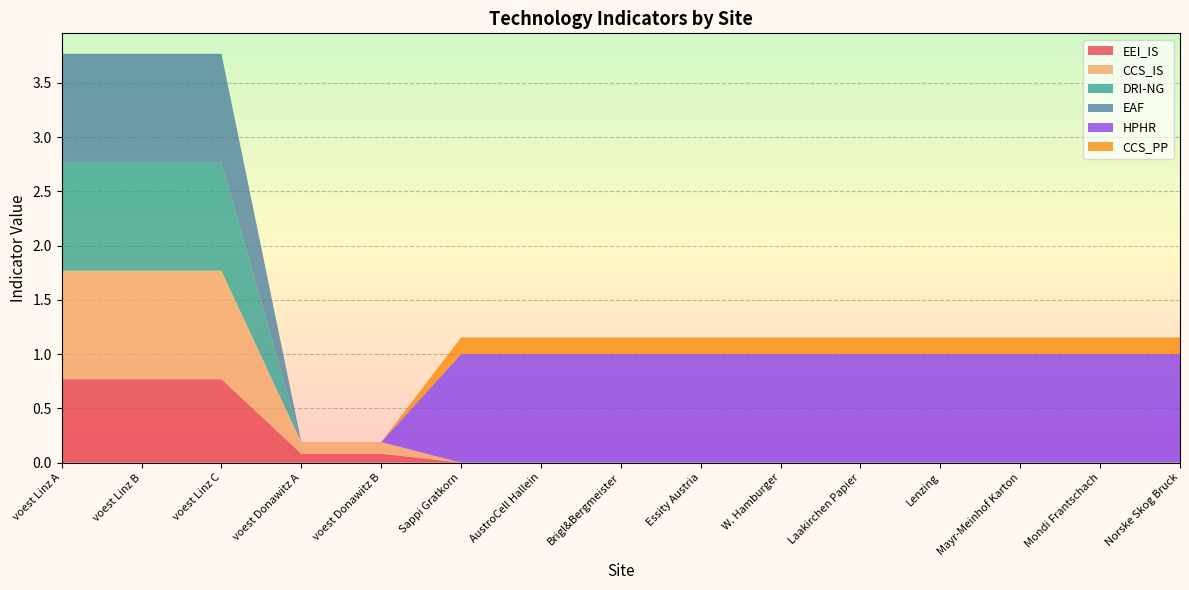

Reading right to left, list all the values displayed in this chart.

EEI_IS: 0.0	0.0	0.0	0.0	0.0	0.0	0.0	0.0	0.0	0.0	0.1	0.1	0.8	0.8	0.8
CCS_IS: 0.0	0.0	0.0	0.0	0.0	0.0	0.0	0.0	0.0	0.0	0.1	0.1	1.0	1.0	1.0
DRI-NG: 0.0	0.0	0.0	0.0	0.0	0.0	0.0	0.0	0.0	0.0	0.0	0.0	1.0	1.0	1.0
EAF: 0.0	0.0	0.0	0.0	0.0	0.0	0.0	0.0	0.0	0.0	0.0	0.0	1.0	1.0	1.0
HPHR: 1.0	1.0	1.0	1.0	1.0	1.0	1.0	1.0	1.0	1.0	0.0	0.0	0.0	0.0	0.0
CCS_PP: 0.2	0.2	0.2	0.2	0.2	0.2	0.2	0.2	0.2	0.2	0.0	0.0	0.0	0.0	0.0